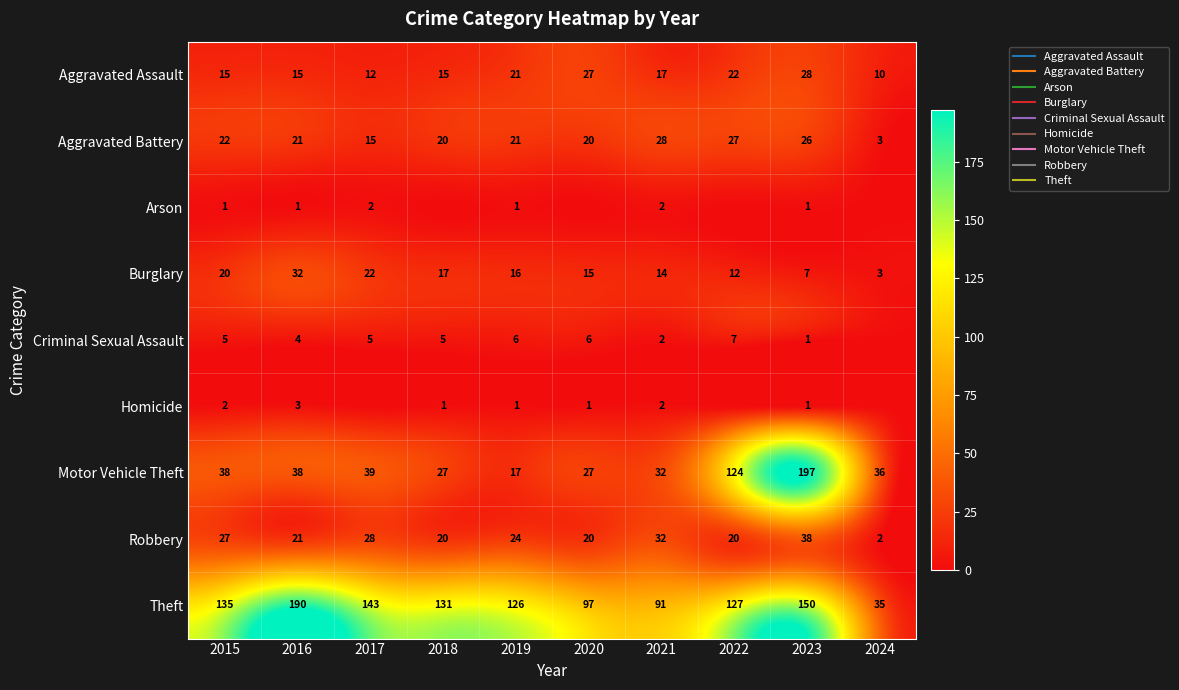

What is the total value across all series at 2020?

213